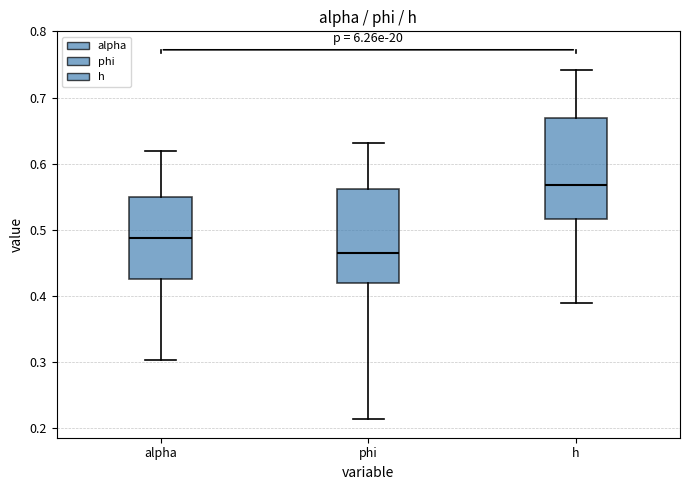

Reading left to right, read every box against the y-axis: the position of its median line, the range the box covers, and the ends of its whiskers. The values are not printed on the chart, so give them approximately, as read against the axis.

alpha: median 0.49, box 0.43 to 0.55, whiskers 0.30 to 0.62
phi: median 0.47, box 0.42 to 0.56, whiskers 0.21 to 0.63
h: median 0.57, box 0.52 to 0.67, whiskers 0.39 to 0.74